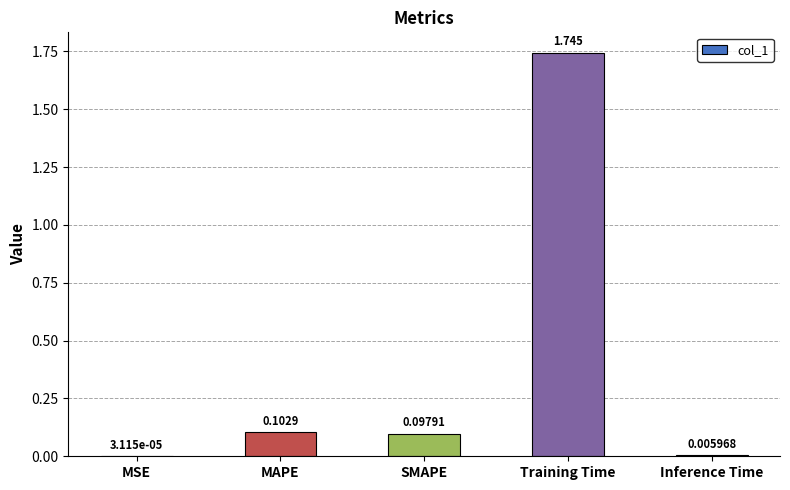

Are the bars horizontal?

No